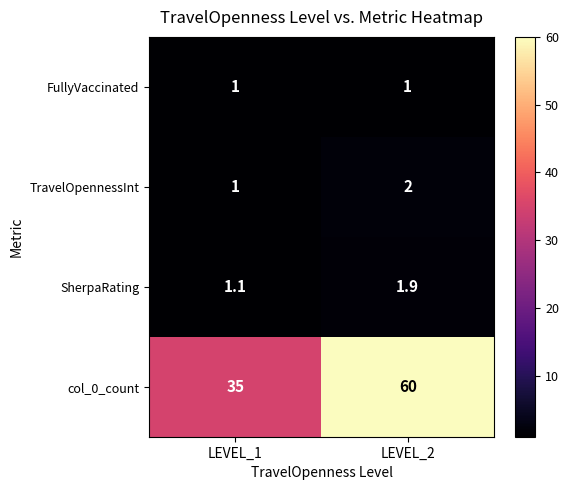

What is the total value across all series at LEVEL_2?

64.9